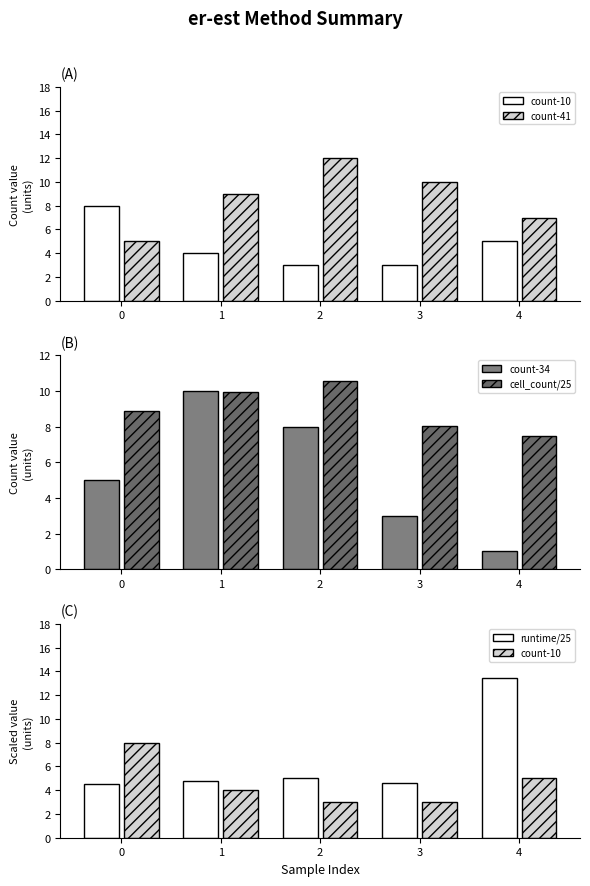

Reading left to right, extract all data points from this chart.

count-10: 0=8.0	1=4.0	2=3.0	3=3.0	4=5.0
count-41: 0=5.0	1=9.0	2=12.0	3=10.0	4=7.0
count-34: 0=5.0	1=10.0	2=8.0	3=3.0	4=1.0
cell_count/25: 0=8.9	1=9.9	2=10.6	3=8.0	4=7.5
runtime/25: 0=4.5	1=4.8	2=5.0	3=4.6	4=13.5